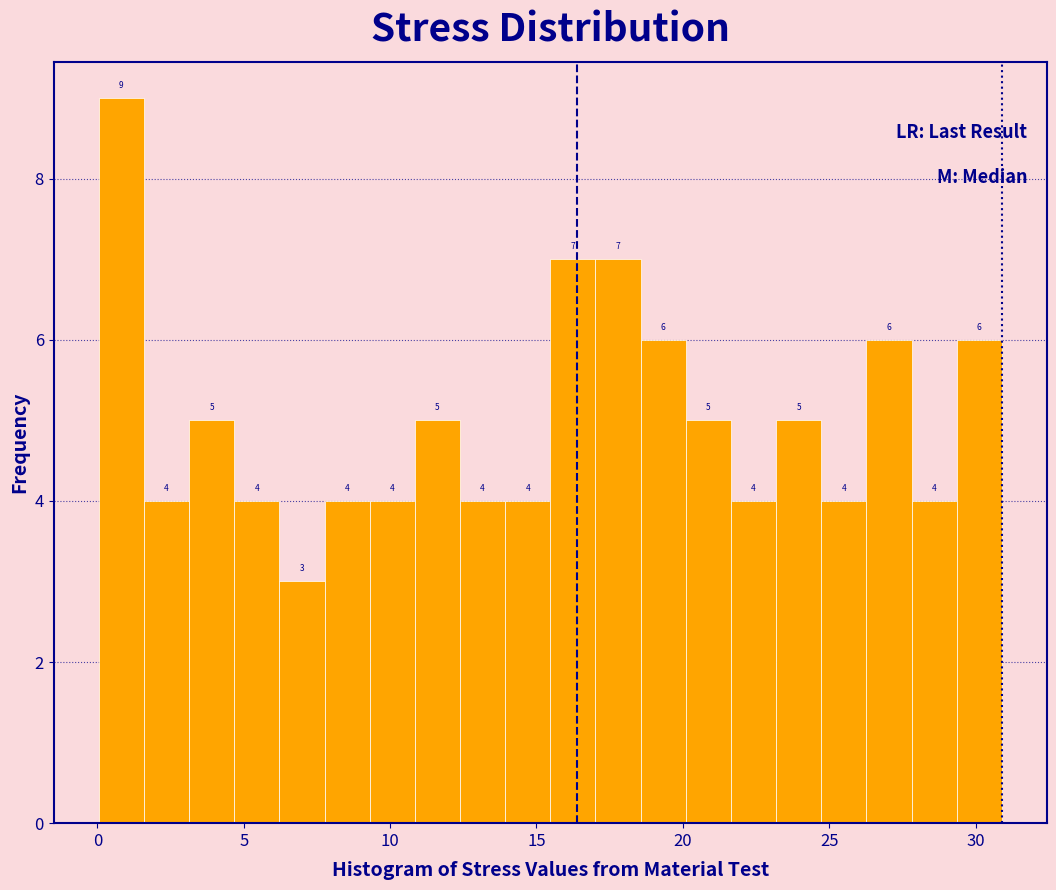

Around what value on the x-axis is the tallest bar? Give the approximate position of its centre, as read against the axis.

1.0